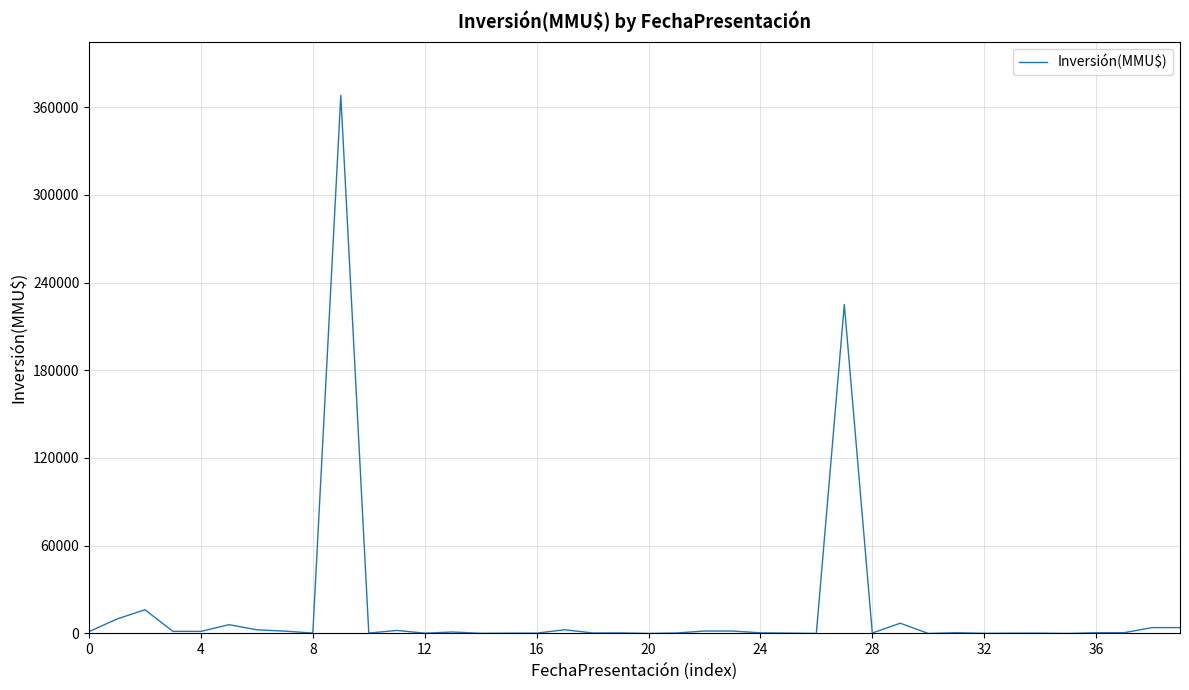

What is the maximum value shown in the chart?

368000